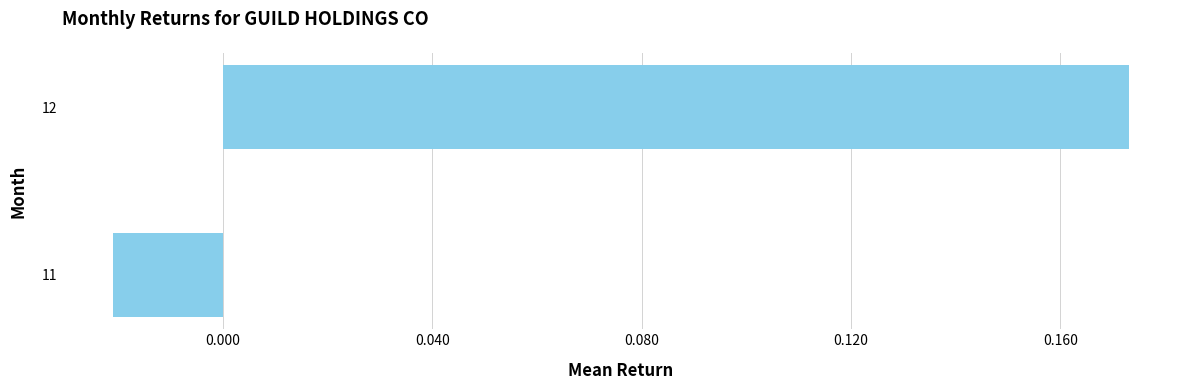

Is it true that the value at 12 is 0.1?

False